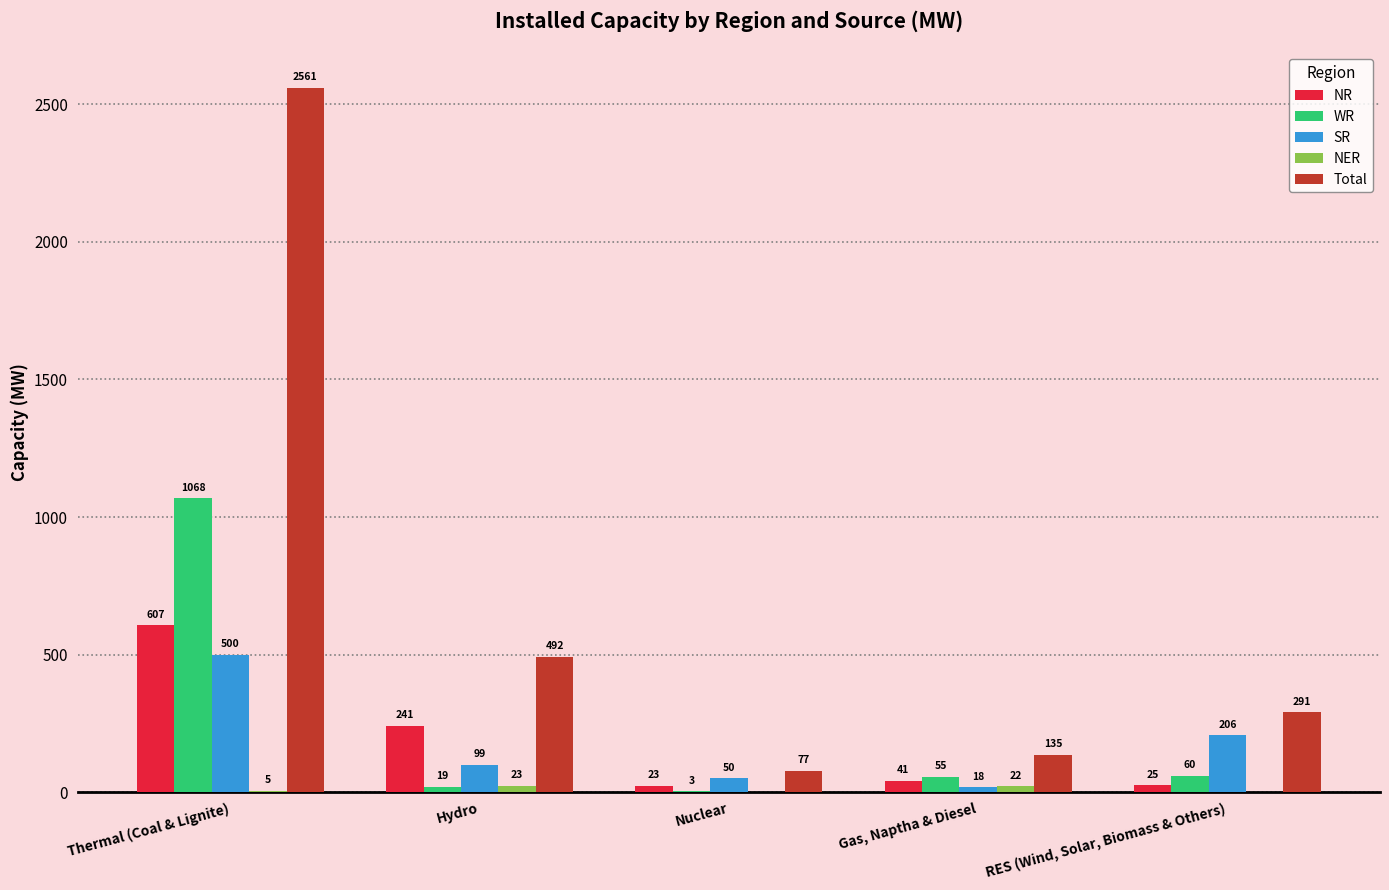

Between Thermal (Coal & Lignite) and Nuclear, which series saw the biggest shift?

Total